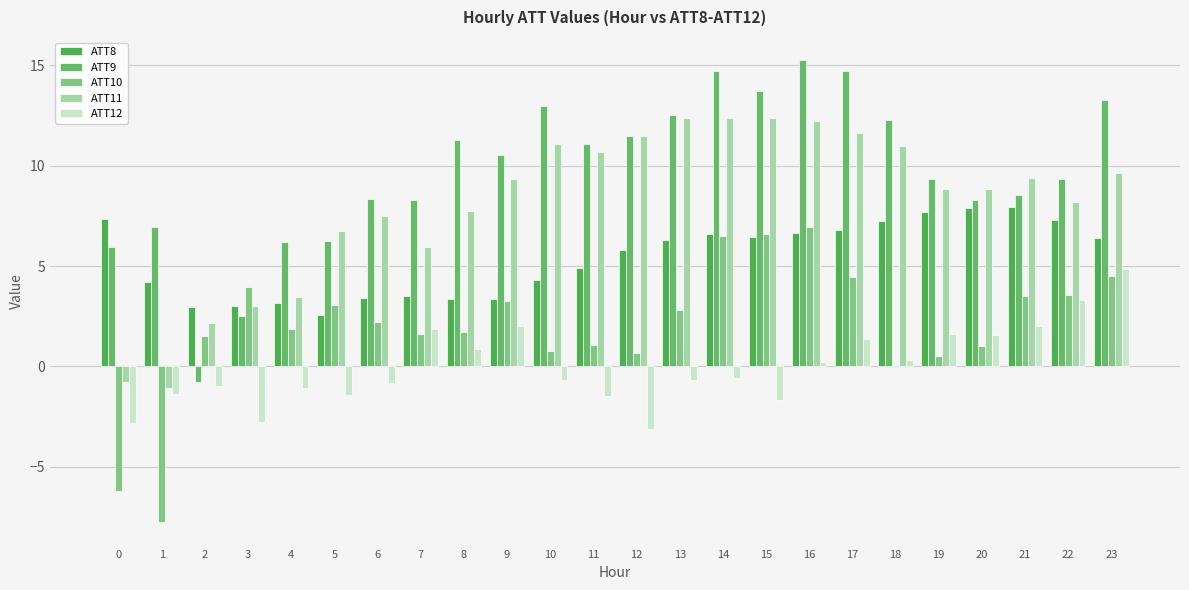

Reading left to right, extract all data points from this chart.

ATT8: 0=7.3	1=4.2	2=3.0	3=3.0	4=3.2	5=2.6	6=3.4	7=3.5	8=3.4	9=3.4	10=4.3	11=4.9	12=5.8	13=6.3	14=6.6	15=6.4	16=6.6	17=6.8	18=7.3	19=7.7	20=7.9	21=7.9	22=7.3	23=6.4
ATT9: 0=5.9	1=6.9	2=-0.8	3=2.5	4=6.2	5=6.3	6=8.4	7=8.3	8=11.3	9=10.5	10=13.0	11=11.1	12=11.5	13=12.5	14=14.7	15=13.7	16=15.3	17=14.7	18=12.3	19=9.3	20=8.3	21=8.6	22=9.4	23=13.2
ATT10: 0=-6.2	1=-7.8	2=1.5	3=3.9	4=1.9	5=3.1	6=2.2	7=1.6	8=1.7	9=3.3	10=0.8	11=1.1	12=0.7	13=2.8	14=6.5	15=6.6	16=6.9	17=4.4	18=-0.0	19=0.5	20=1.0	21=3.5	22=3.5	23=4.5
ATT11: 0=-0.8	1=-1.1	2=2.2	3=3.0	4=3.5	5=6.7	6=7.5	7=5.9	8=7.7	9=9.3	10=11.1	11=10.7	12=11.5	13=12.4	14=12.4	15=12.4	16=12.2	17=11.6	18=11.0	19=8.8	20=8.8	21=9.4	22=8.2	23=9.6
ATT12: 0=-2.8	1=-1.4	2=-1.0	3=-2.8	4=-1.1	5=-1.4	6=-0.8	7=1.9	8=0.9	9=2.0	10=-0.7	11=-1.5	12=-3.1	13=-0.7	14=-0.6	15=-1.7	16=0.2	17=1.4	18=0.3	19=1.6	20=1.6	21=2.0	22=3.3	23=4.8